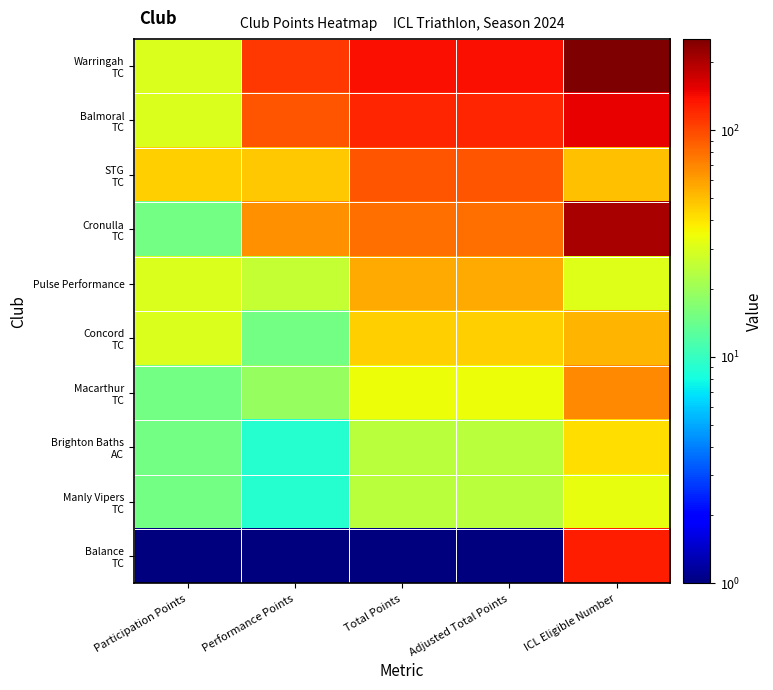

Which series has the largest total across all categories?

Warringah TC